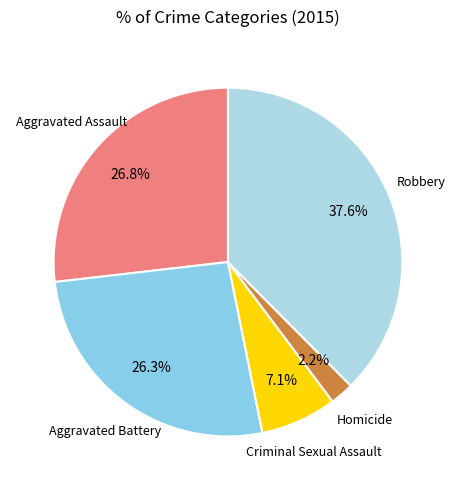

To the nearest percent, what is the difference between the largest and smallest slice percentages?

35%